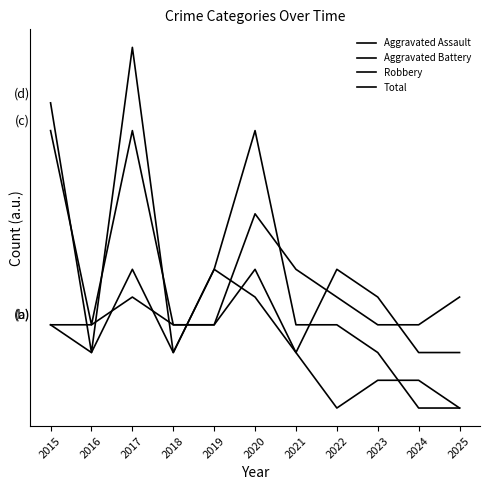

What is the average value of the Aggravated Battery series?

6